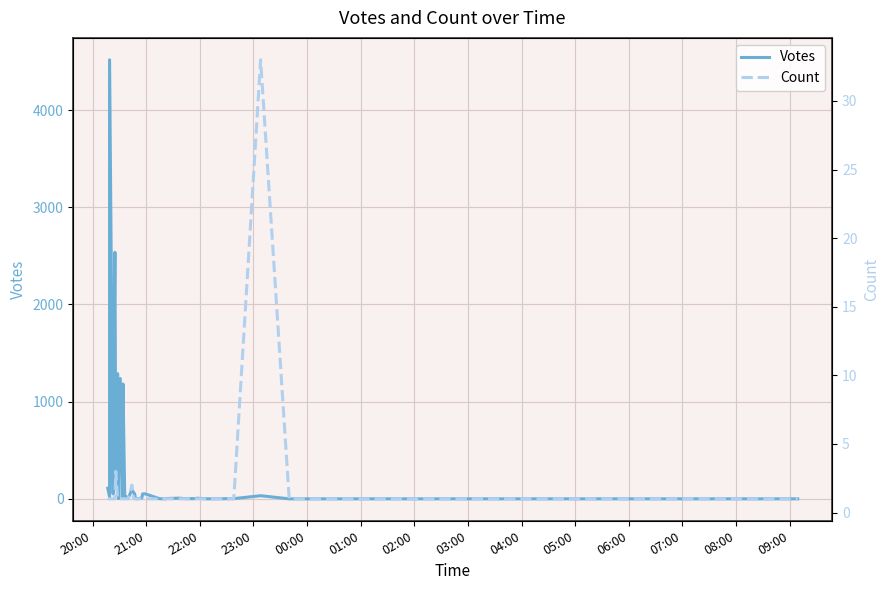

True or false: Votes has a value of 2 at 04:00.

True